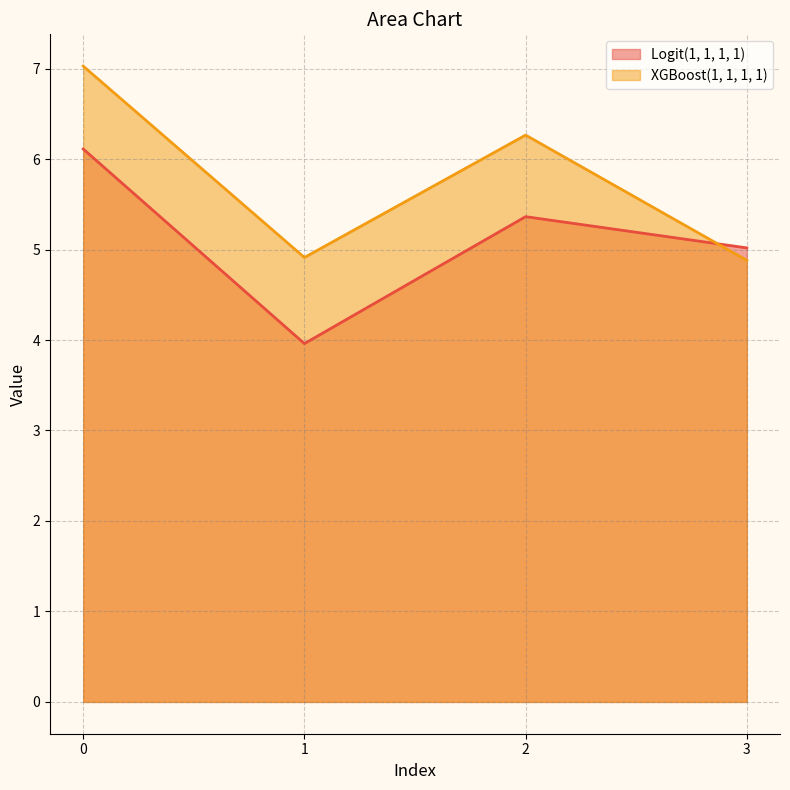

What is the value of the Logit(1, 1, 1, 1) point at the 3rd from the left?

5.4